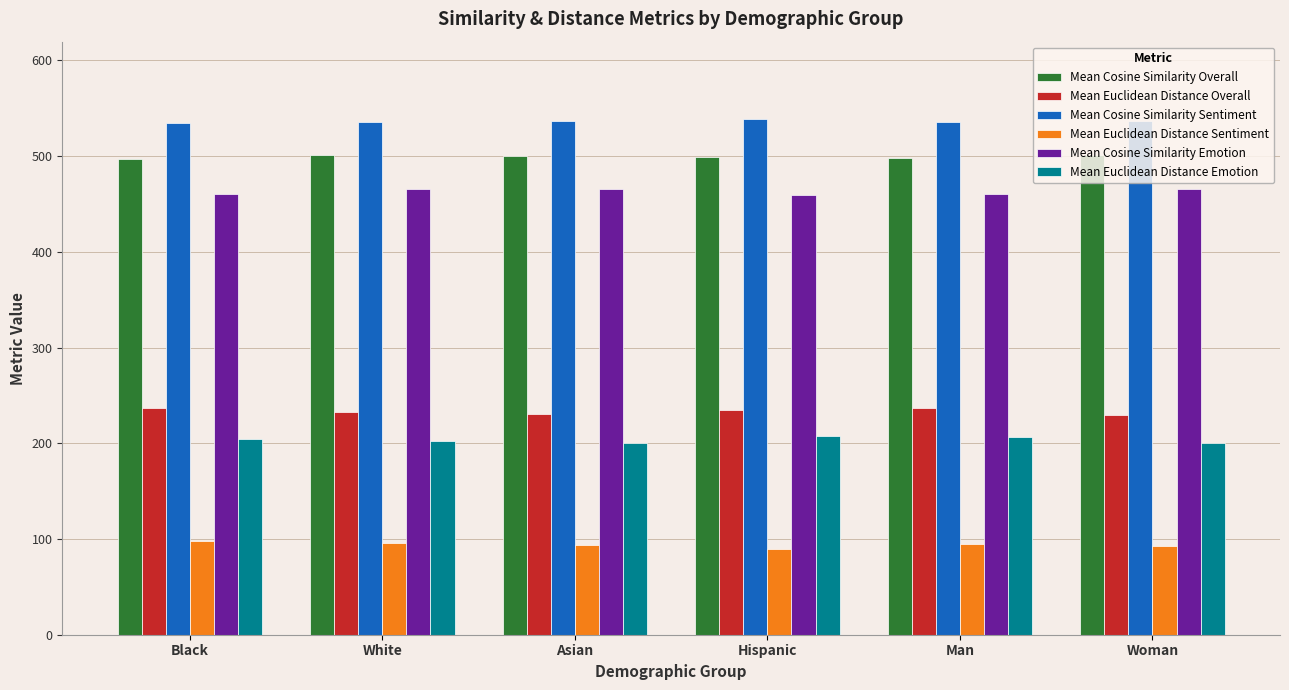

What value does the Mean Euclidean Distance Emotion series have at Asian?

200.4